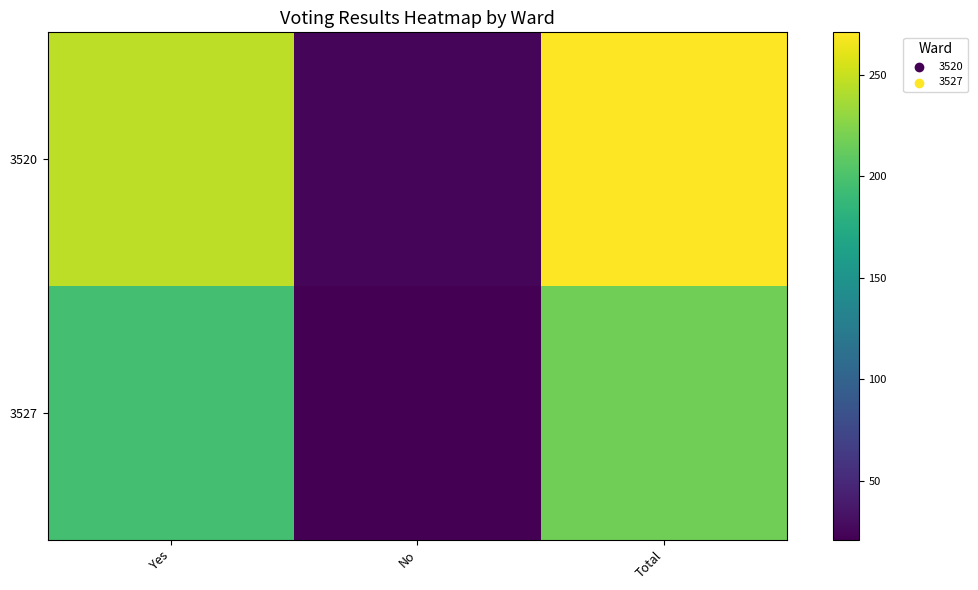

What is the total value across all series at Total?

488